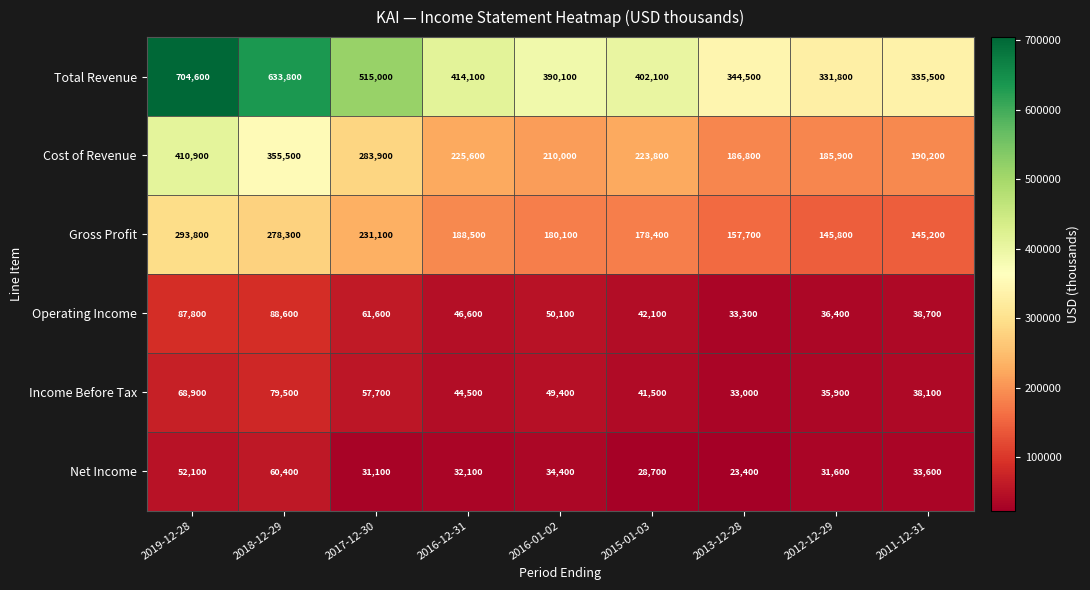

List the labels in order of Income Before Tax value, largest first.

2018-12-29, 2019-12-28, 2017-12-30, 2016-01-02, 2016-12-31, 2015-01-03, 2011-12-31, 2012-12-29, 2013-12-28